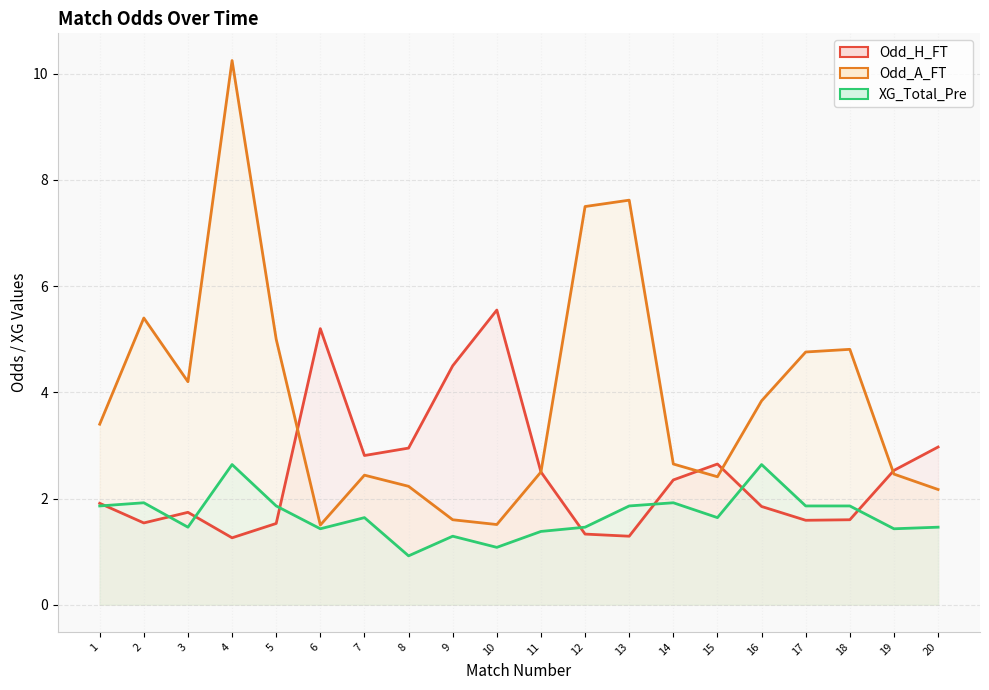

What is the value of the Odd_A_FT point at the 10th from the left?

1.5